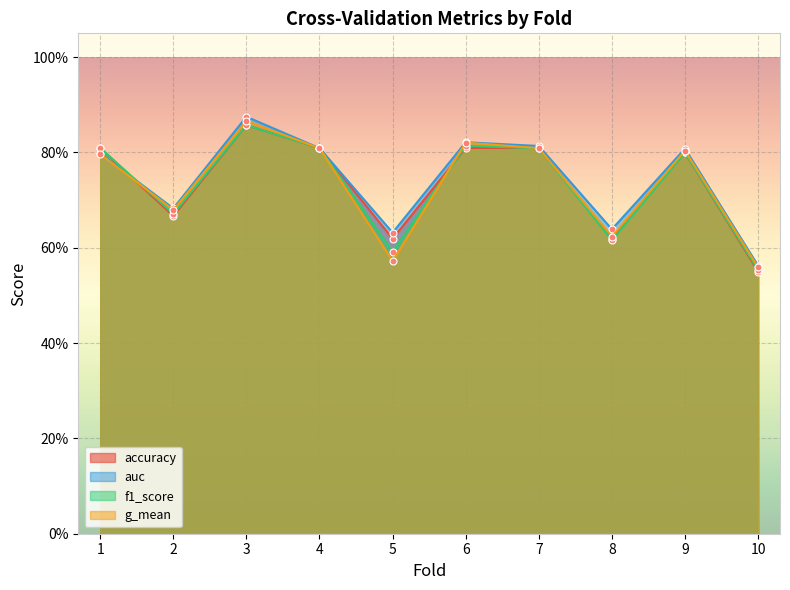

What is the value of the f1_score point at the 4th from the left?

0.8